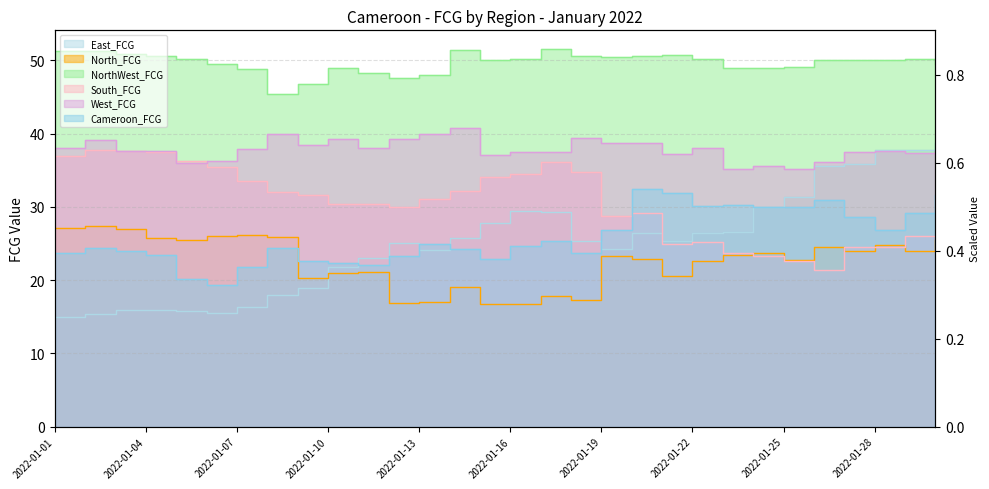

What is the difference between the maximum and minimum values in the NorthWest_FCG series?

6.2